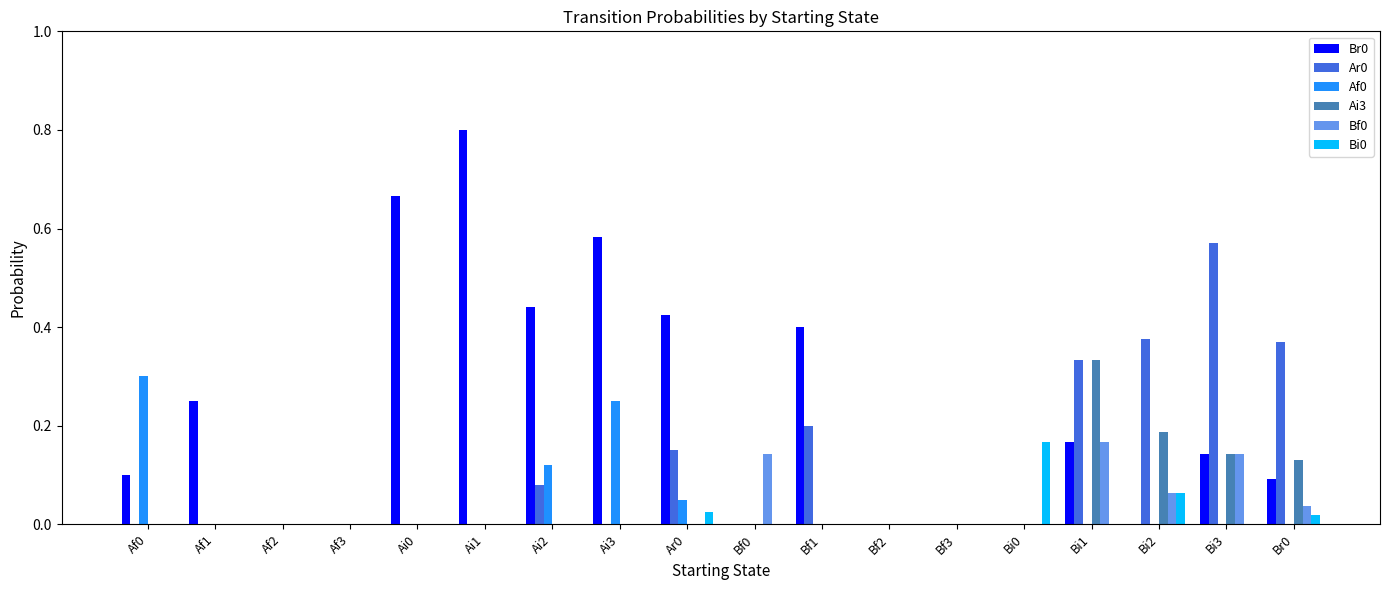

How many data points does each series have?

18